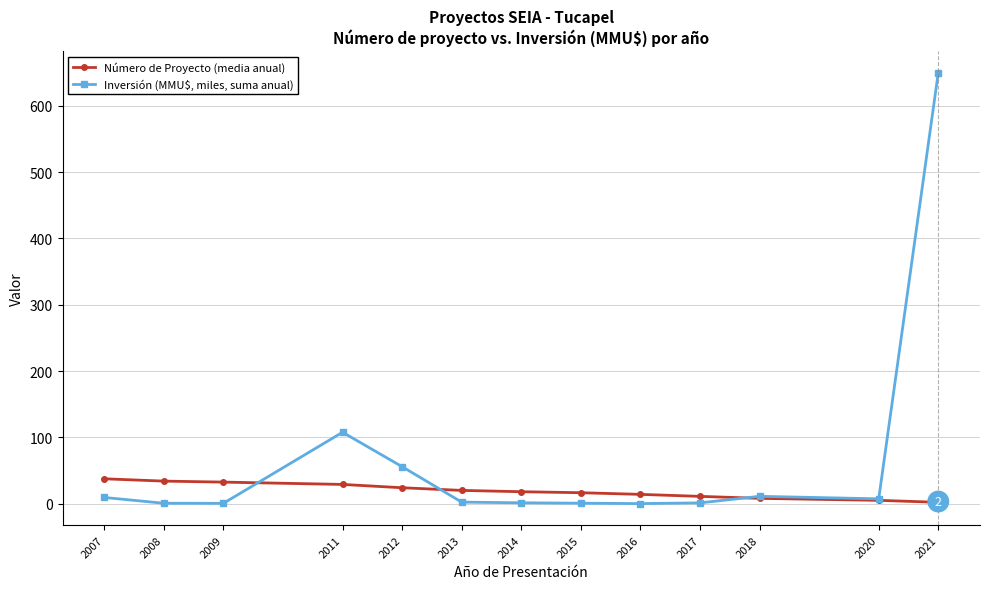

True or false: Inversión (MMU$, miles, suma anual) and Número de Proyecto (media anual) cross at least once.

True